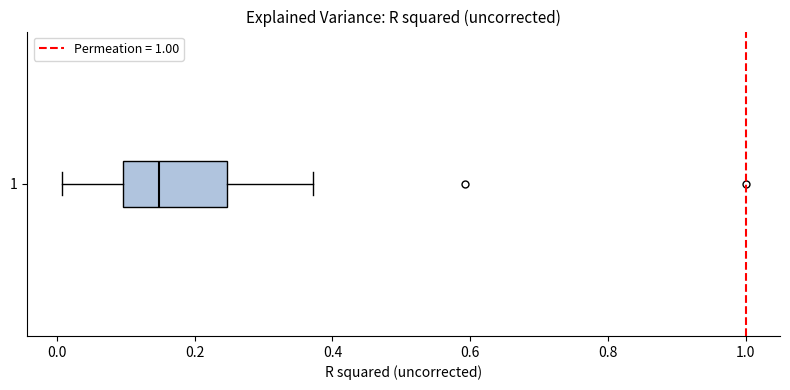

Where is the left edge of the box at y = 1 on the x-axis? The values are not printed on the chart, so give them approximately, as read against the axis.

0.10